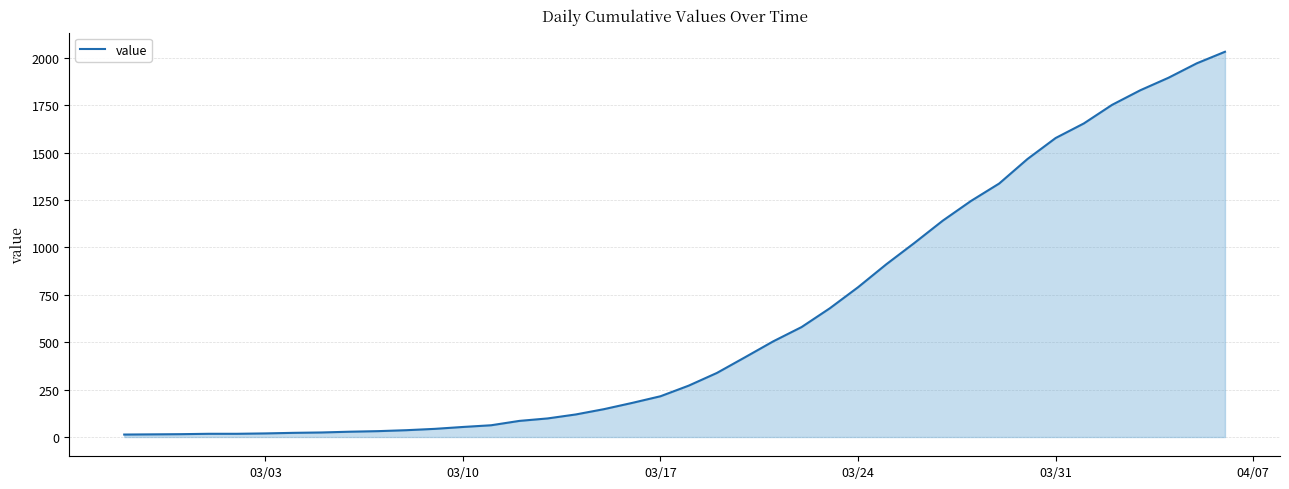

What is the greatest value displayed?

2032